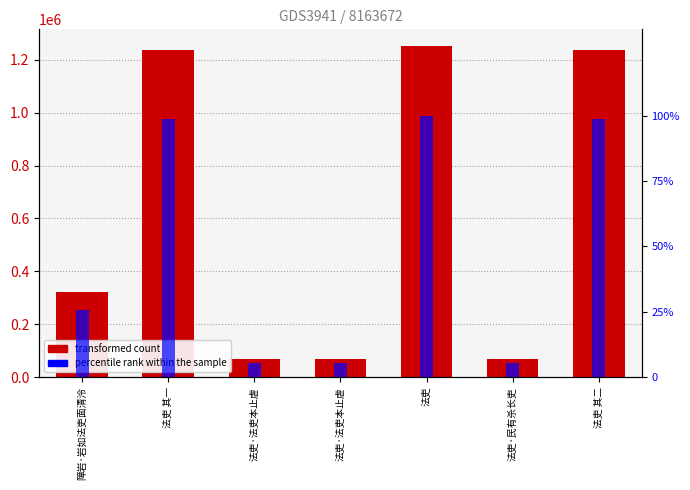

At 法吏·民有杀长吏, list the series in order from smallest to largest.

percentile rank within the sample, col_0